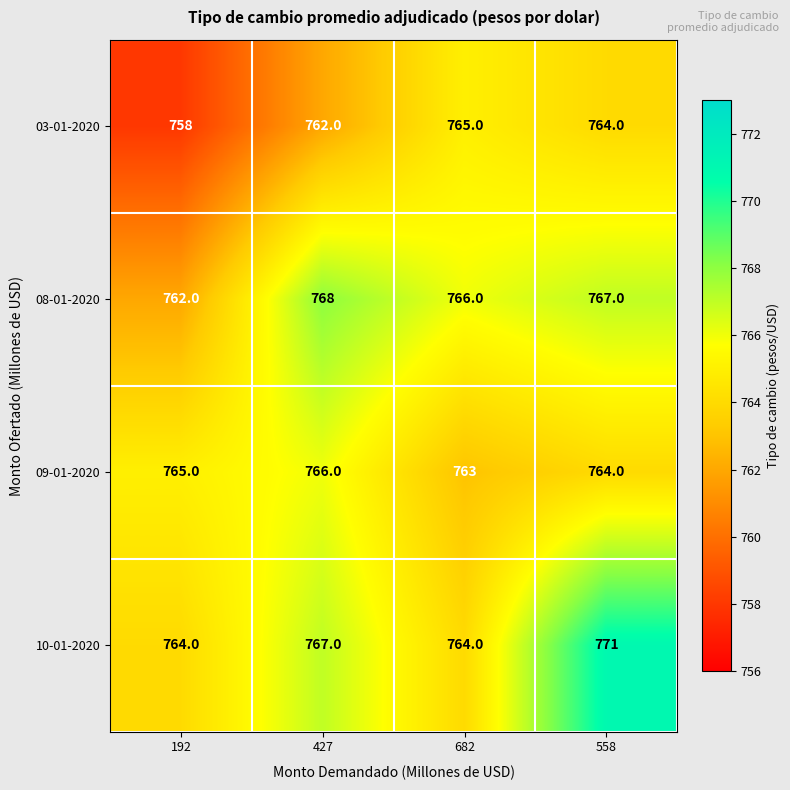

Count the number of data series in this chart.

4